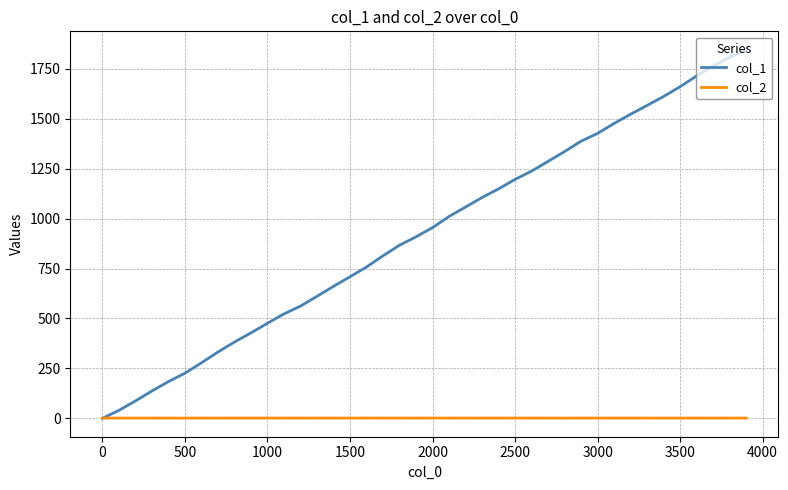

Which series has the largest total across all categories?

col_1